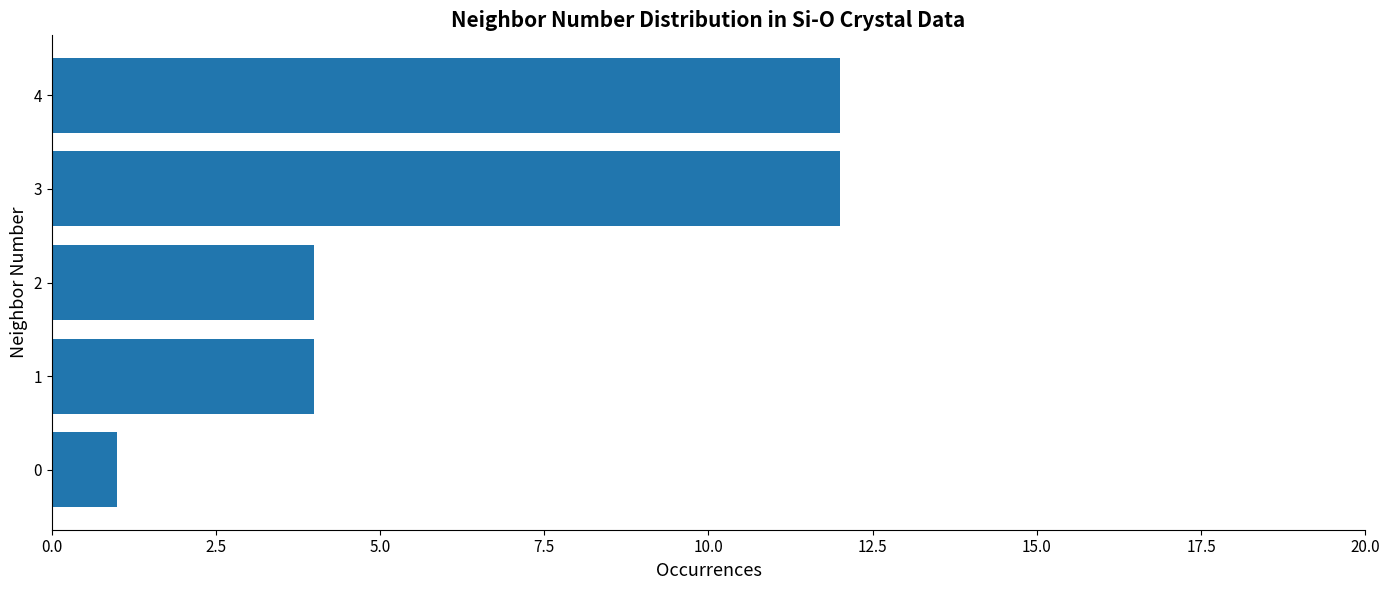

Reading bottom to top, what are all the values shown in this chart?

1	4	4	12	12